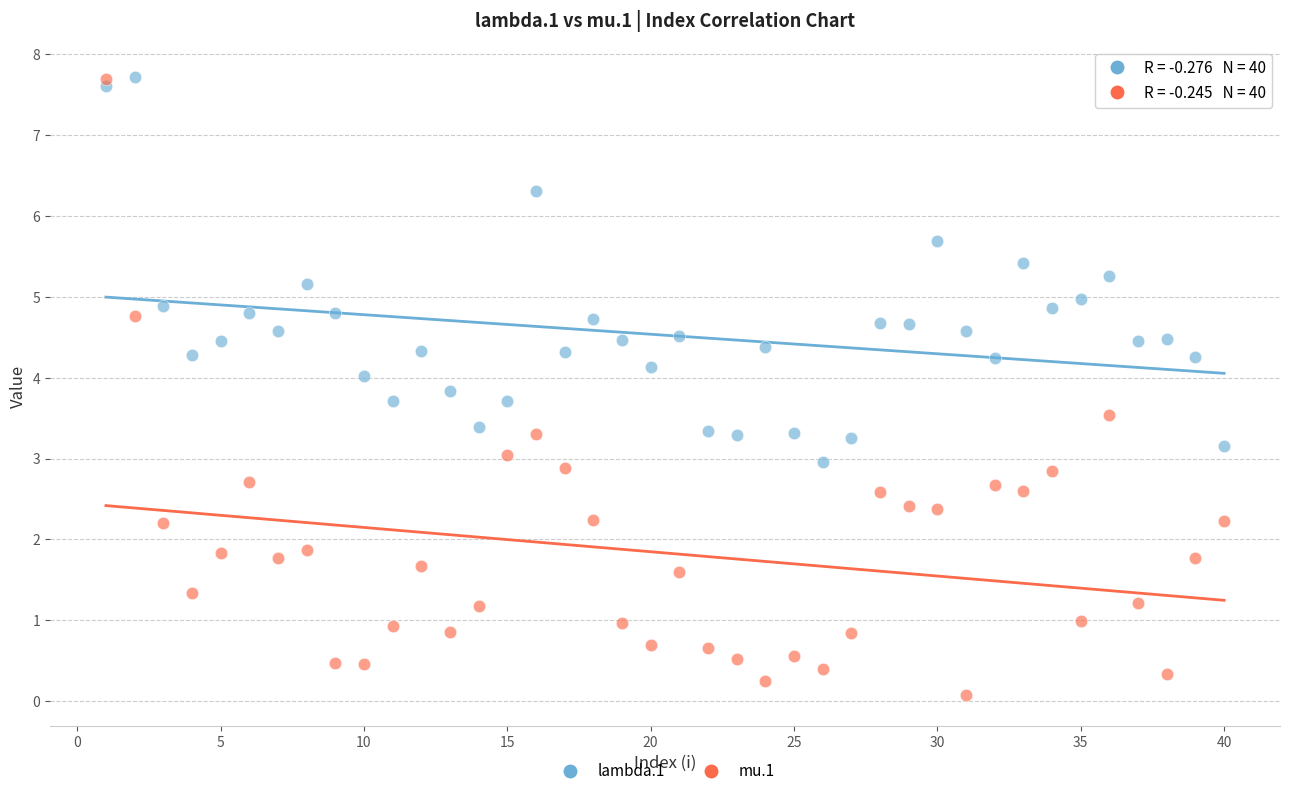

Across all data points, what is the range of Y values (max minus min)?

7.6